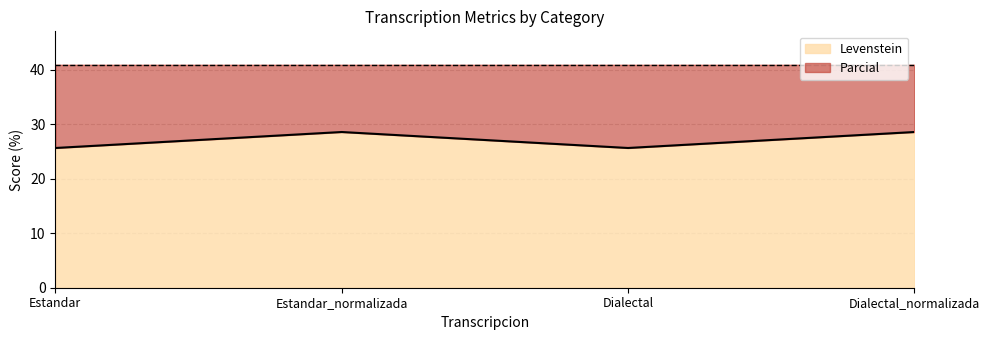

How many lines are shown in the chart?

2